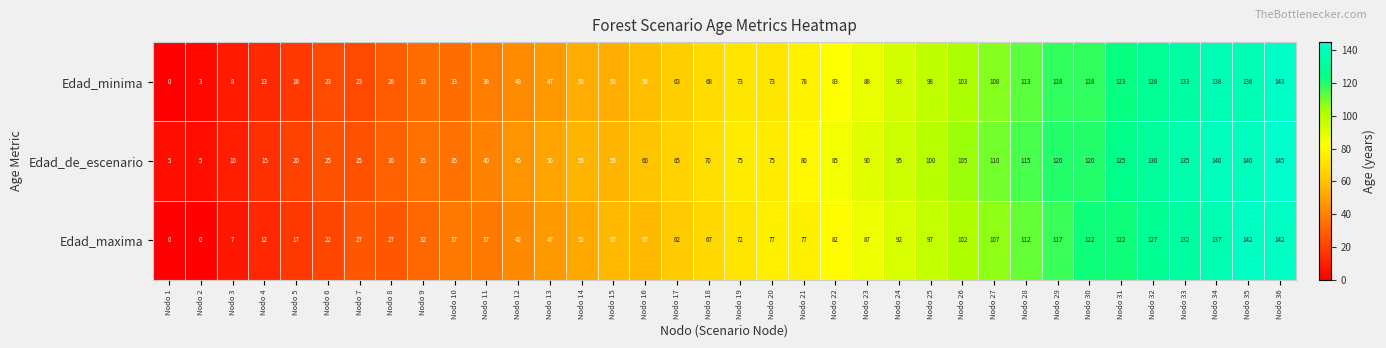

What is the spread (max minus min) of values at Nodo 36?

3